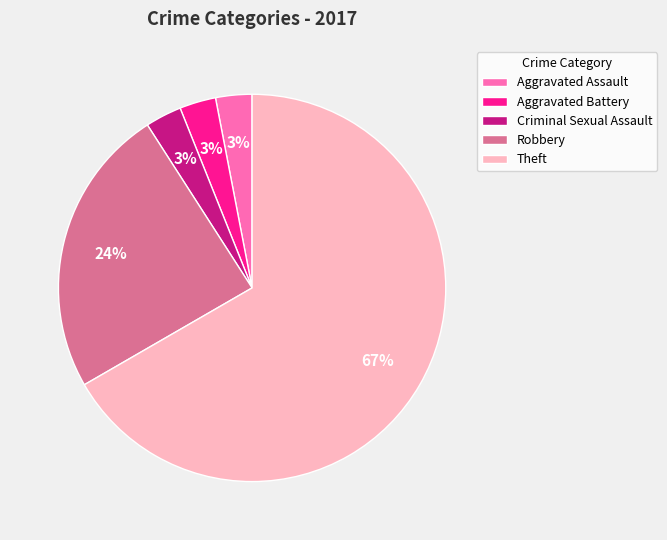

Approximately how many times larger is the value at Aggravated Battery compared to Aggravated Assault?

1.0